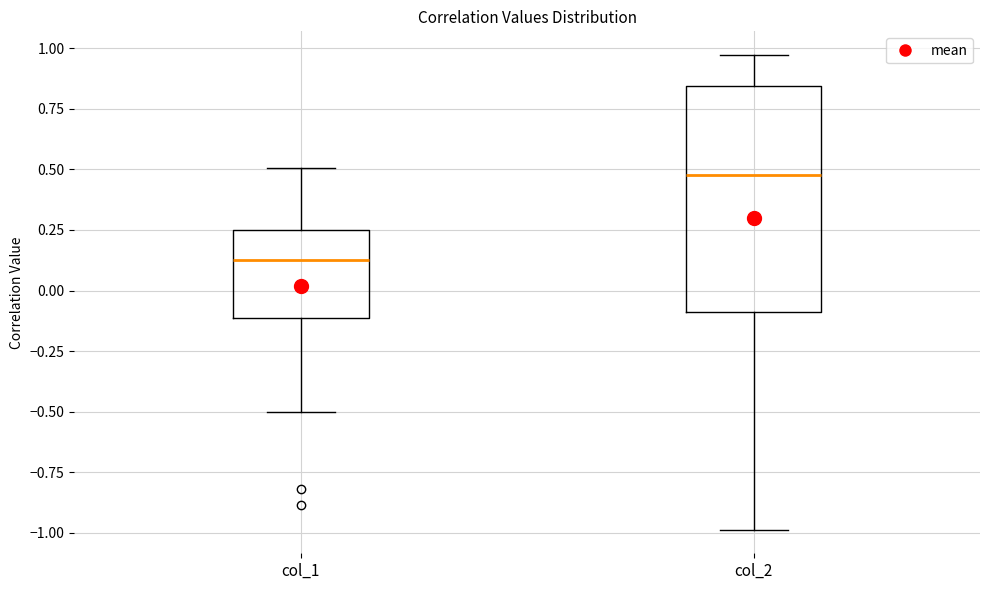

Reading left to right, read every box against the y-axis: the position of its median line, the range the box covers, and the ends of its whiskers. The values are not printed on the chart, so give them approximately, as read against the axis.

col_1: median 0.15, box -0.10 to 0.25, whiskers -0.50 to 0.50
col_2: median 0.50, box -0.10 to 0.85, whiskers -1.00 to 0.95